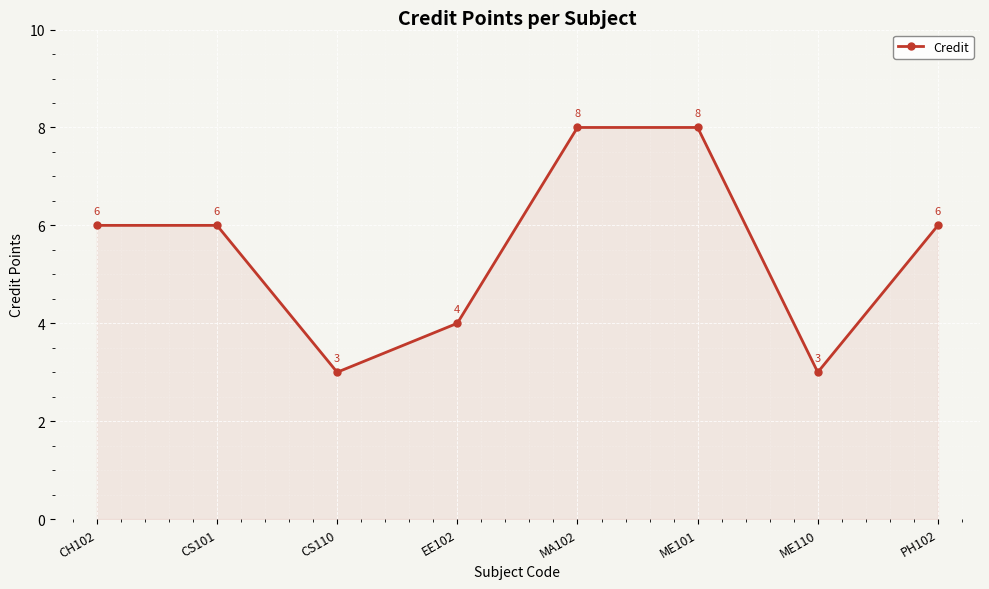

What position from the right is CS101?

7